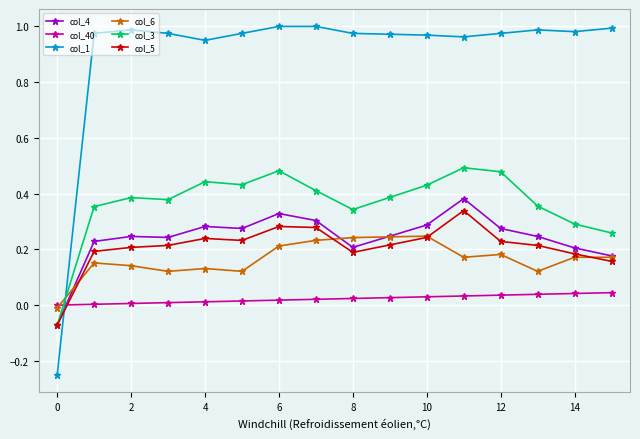

Which series has the widest spread of values?

col_1